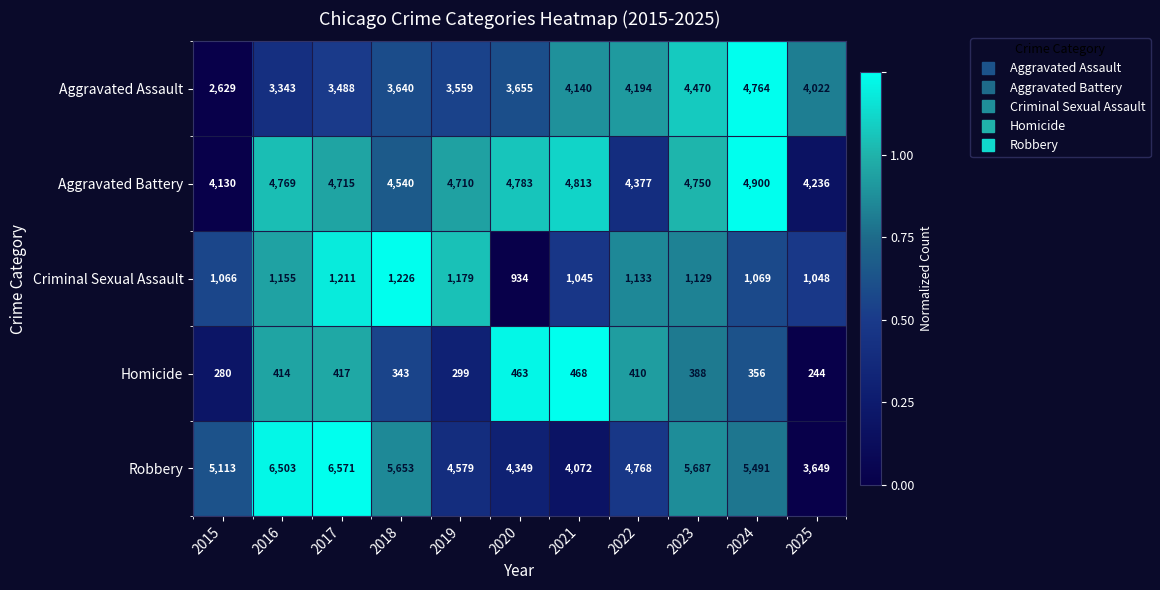

Which category has the lowest value across all series?

2025